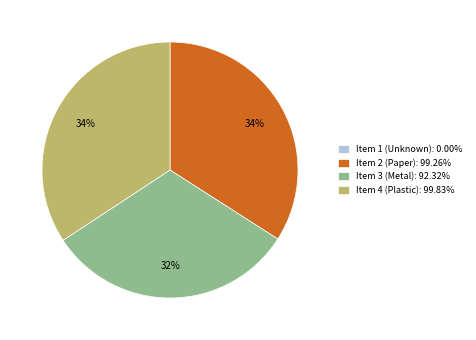

Approximately how many times larger is the value at Item 2 (Paper) compared to Item 4 (Plastic)?

1.0